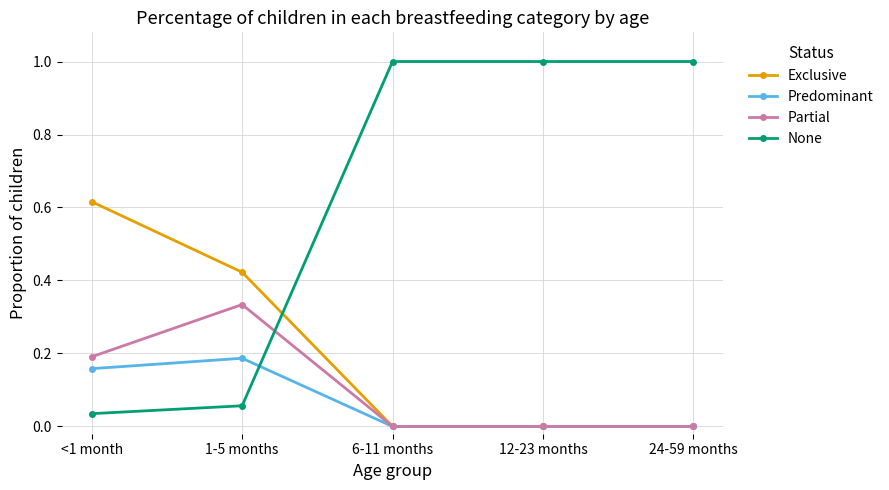

Which series has the widest spread of values?

None